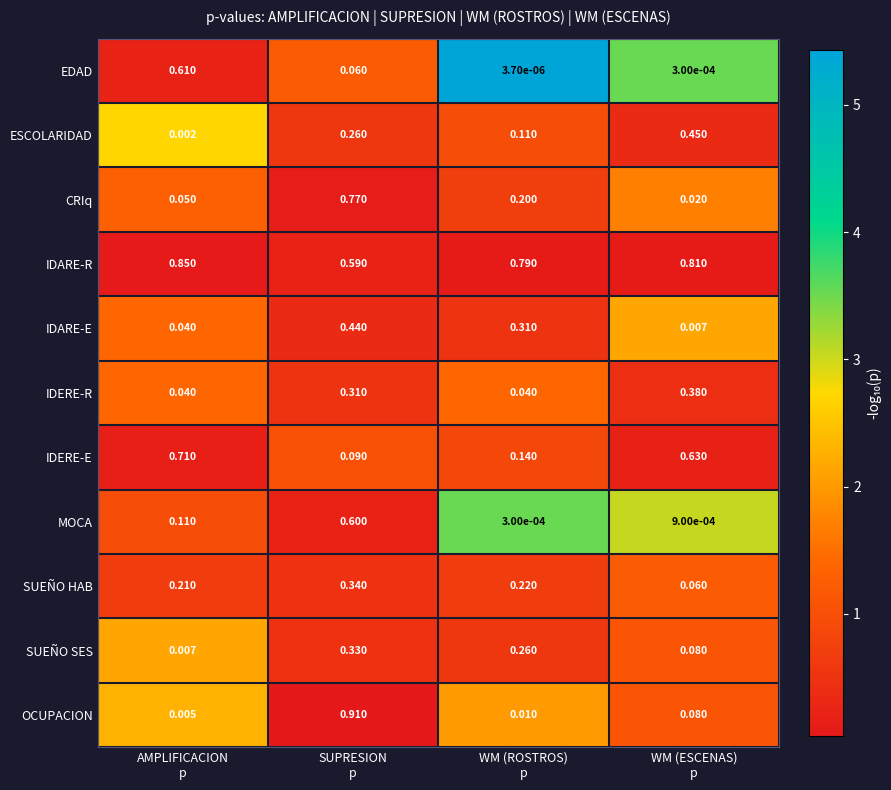

Rank the series by their maximum value, from highest to lowest.

OCUPACION, IDARE-R, CRIq, IDERE-E, EDAD, MOCA, ESCOLARIDAD, IDARE-E, IDERE-R, SUEÑO HAB, SUEÑO SES